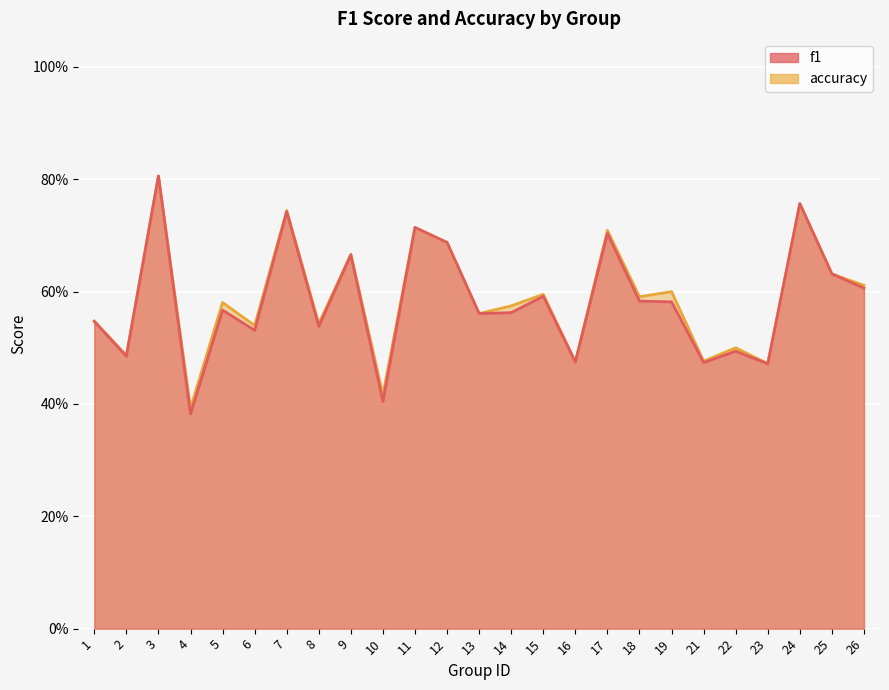

How many accuracy values are between 0 and 1?

25